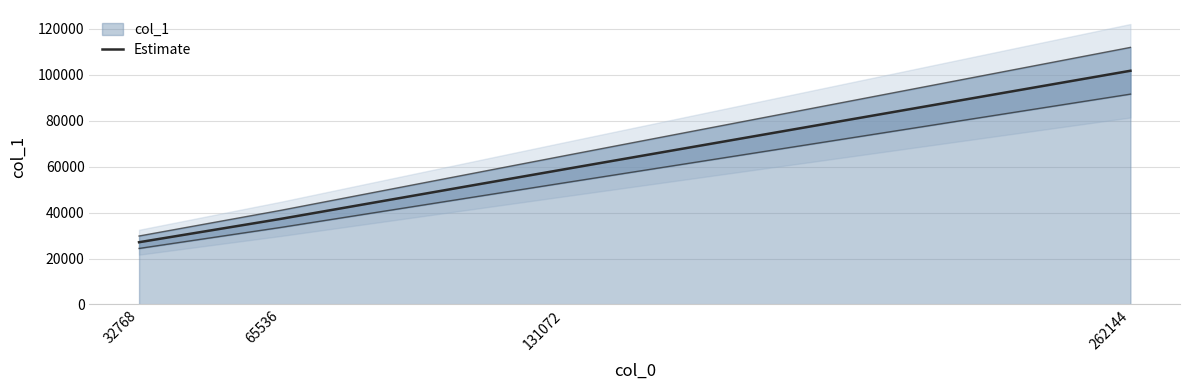

What is the sum of all values?

224984